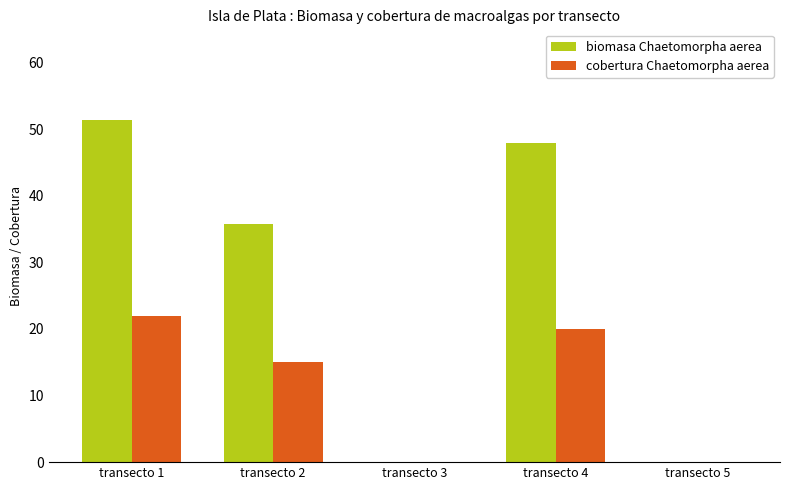

What is the sum of the cobertura Chaetomorpha aerea values at transecto 3 and transecto 1?

22.0